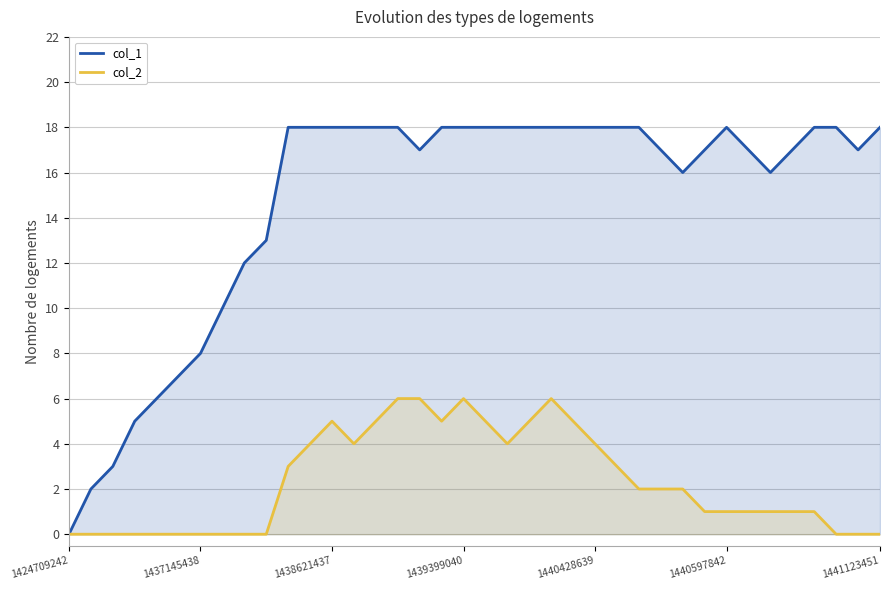

How many values in the col_1 series are below 18?

18